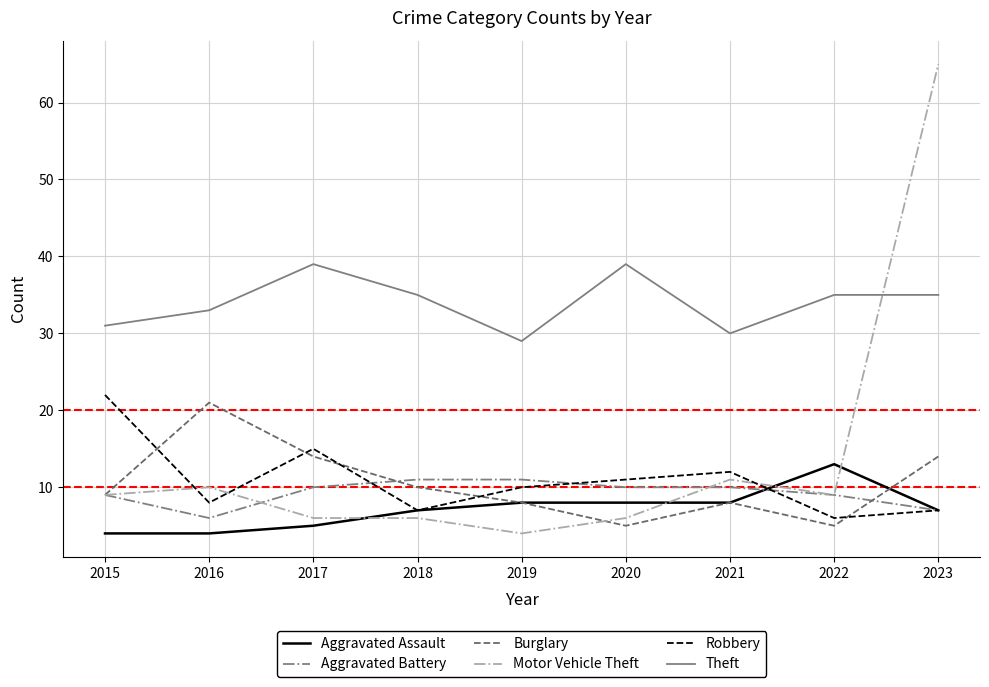

What value does the Aggravated Assault series have at 2019?

8